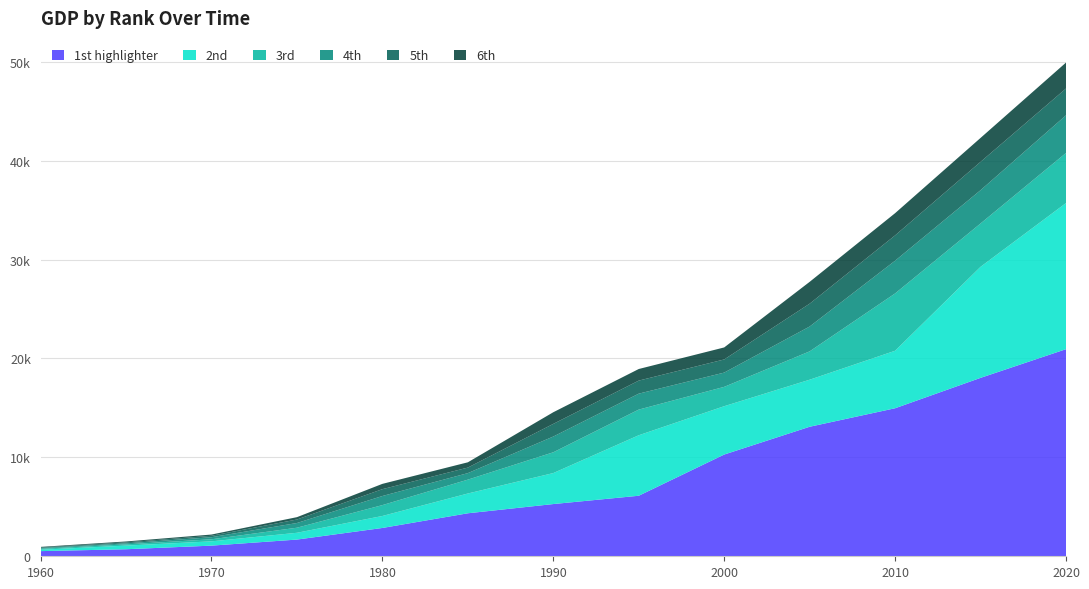

Reading right to left, what are all the values shown in this chart?

1st highlighter: 2020=20936.6	2015=18036.7	2010=14964.4	2005=13093.7	2000=10284.8	1995=6119.0	1990=5279.6	1985=4346.7	1980=2862.5	1975=1688.9	1970=1075.9	1965=712.1	1960=520.5
2nd: 2020=14772.7	2015=11226.2	2010=5812.5	2005=4756.0	2000=4887.3	1995=6115.7	1990=3133.5	1985=2000.0	1980=1212.0	1975=686.0	1970=433.4	1965=367.4	1960=142.4
3rd: 2020=5064.9	2015=4382.4	2010=5793.5	2005=2866.3	2000=1955.7	1995=2594.4	1990=2100.0	1985=1401.0	1980=1099.7	1975=512.9	1970=209.1	1965=124.6	1960=92.2
4th: 2020=3806.1	2015=3365.3	2010=3309.7	2005=2511.2	2000=1442.3	1995=1611.2	1990=1592.7	1985=658.8	1980=919.6	1975=474.8	1970=208.9	1965=102.2	1960=72.3
5th: 2020=2707.7	2015=2863.3	2010=2560.0	2005=2308.8	2000=1328.0	1995=1320.6	1990=1278.7	1985=559.8	1980=691.1	1975=355.6	1970=146.4	1965=100.6	1960=61.6
6th: 2020=2623.0	2015=2420.2	2010=2246.1	2005=2207.4	2000=1214.9	1995=1171.5	1990=1177.1	1985=534.2	1980=536.4	1975=236.4	1970=124.8	1965=91.0	1960=61.4